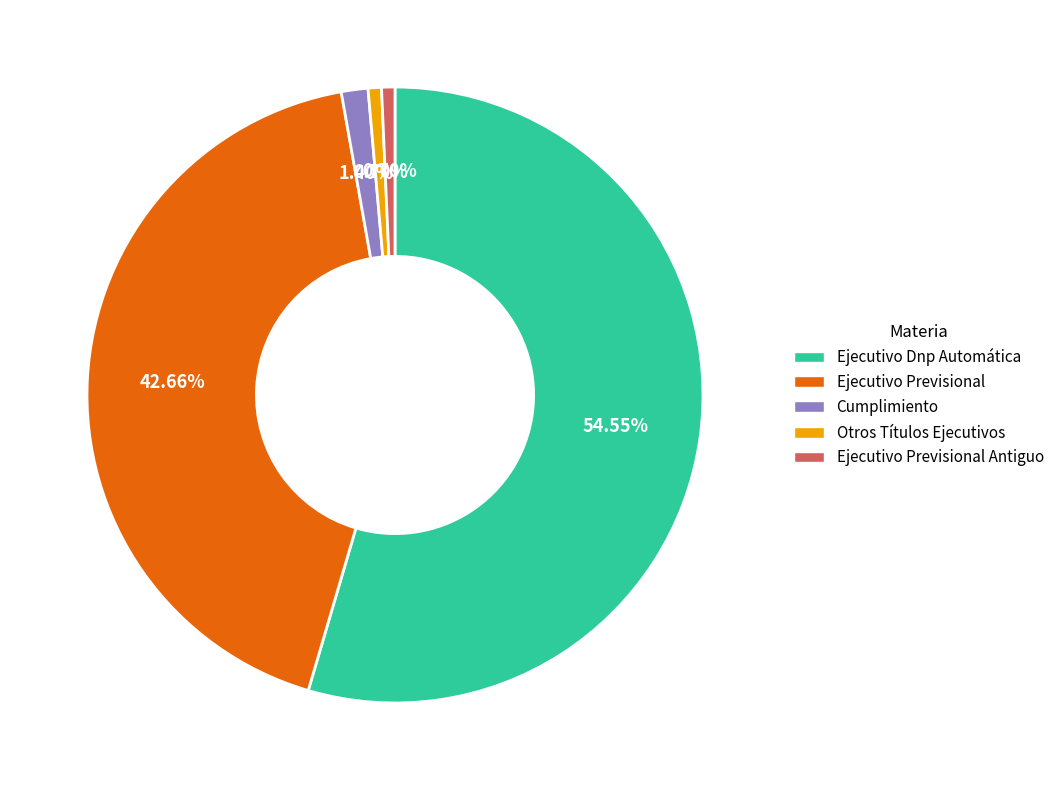

Is there any slice that represents more than half of the pie?

Yes